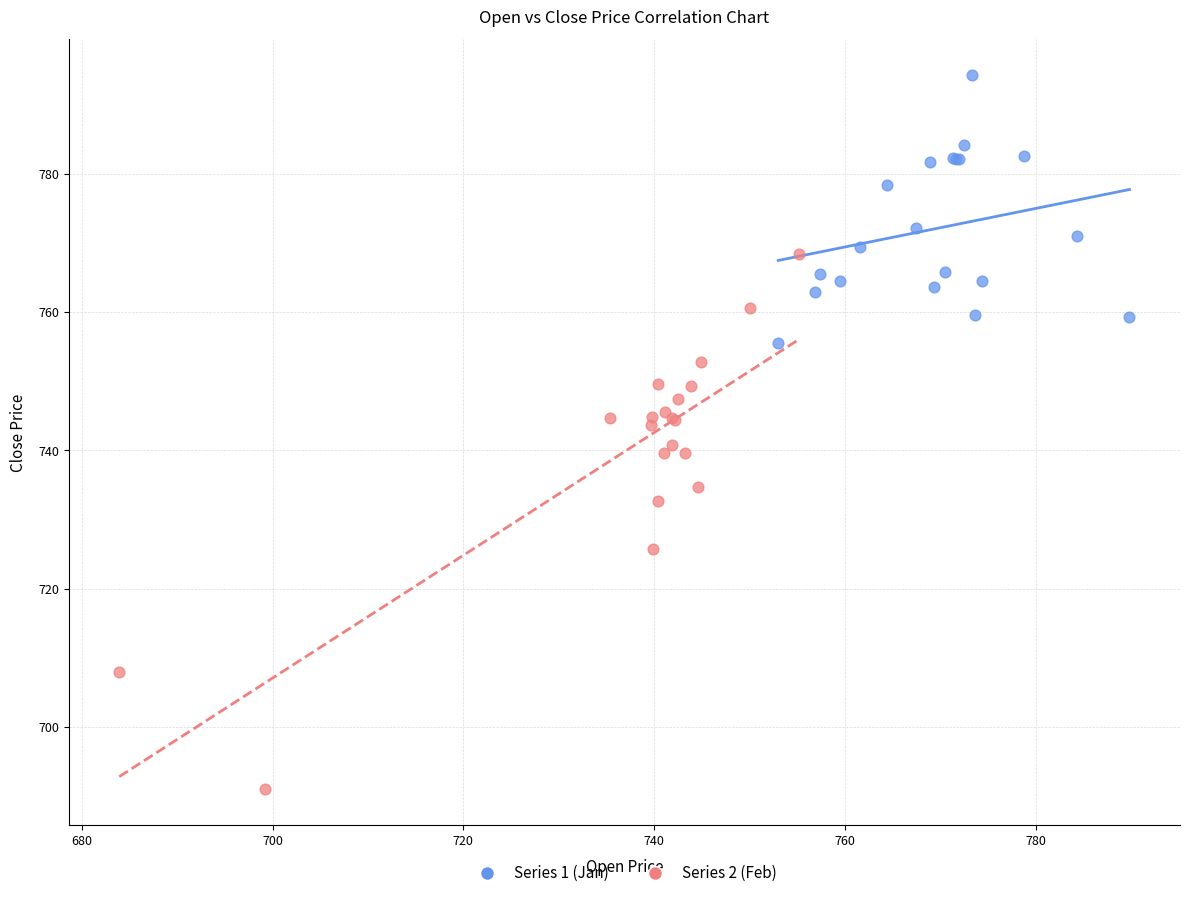

Which series contains the highest Y value?

Series 1 (Jan)